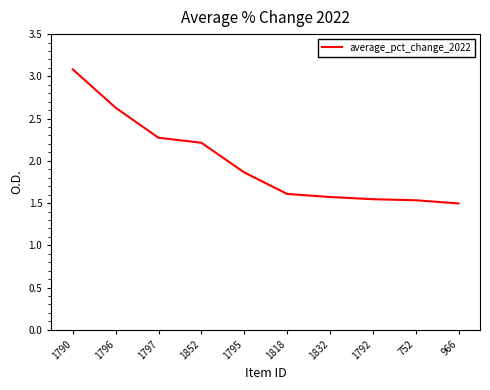

What is the difference between the values at 1852 and 1818?

0.6